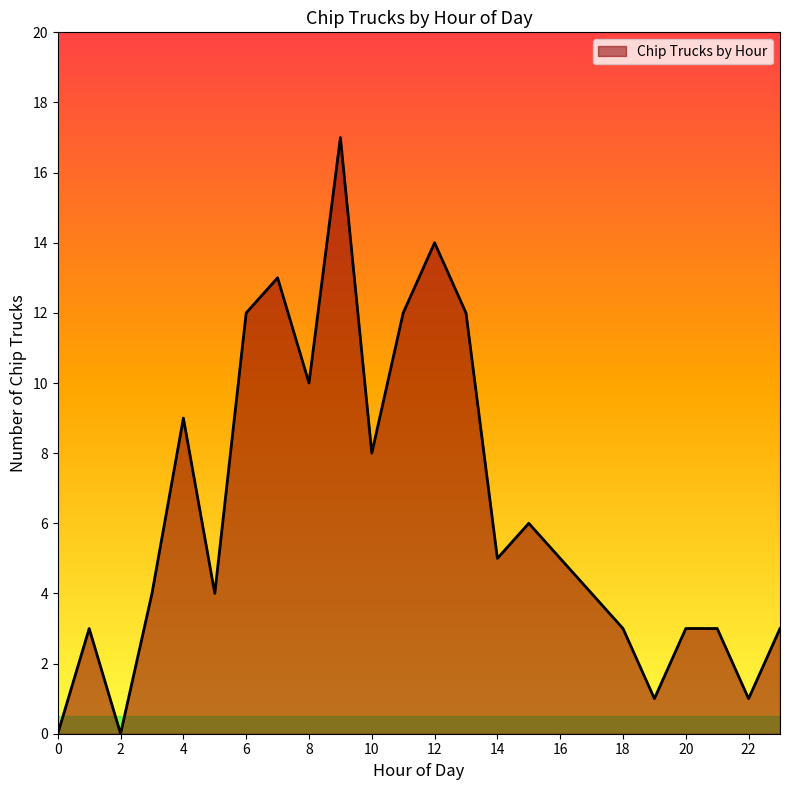

What is the difference between the maximum and minimum values?

17